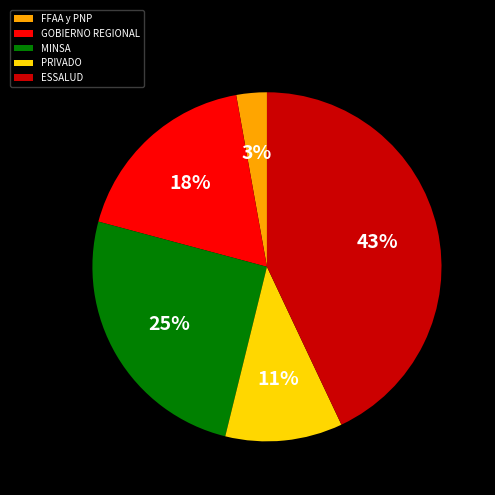

True or false: ESSALUD accounts for 33% of the total.

False